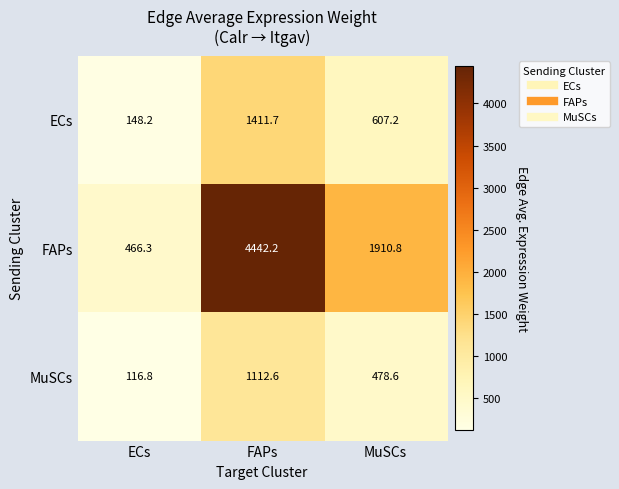

Reading left to right, list all the values displayed in this chart.

ECs: 148.2	1411.7	607.2
FAPs: 466.3	4442.2	1910.8
MuSCs: 116.8	1112.6	478.6